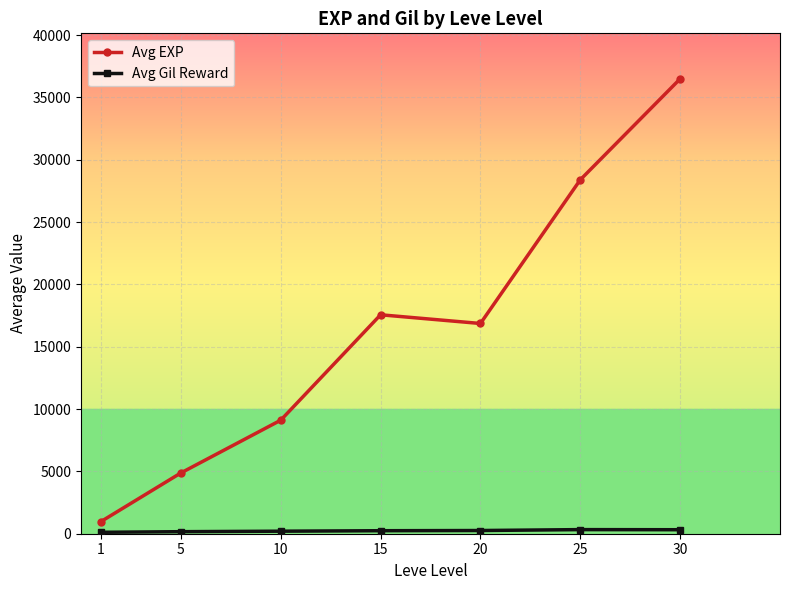

At which category does Avg EXP reach its first local valley?

20